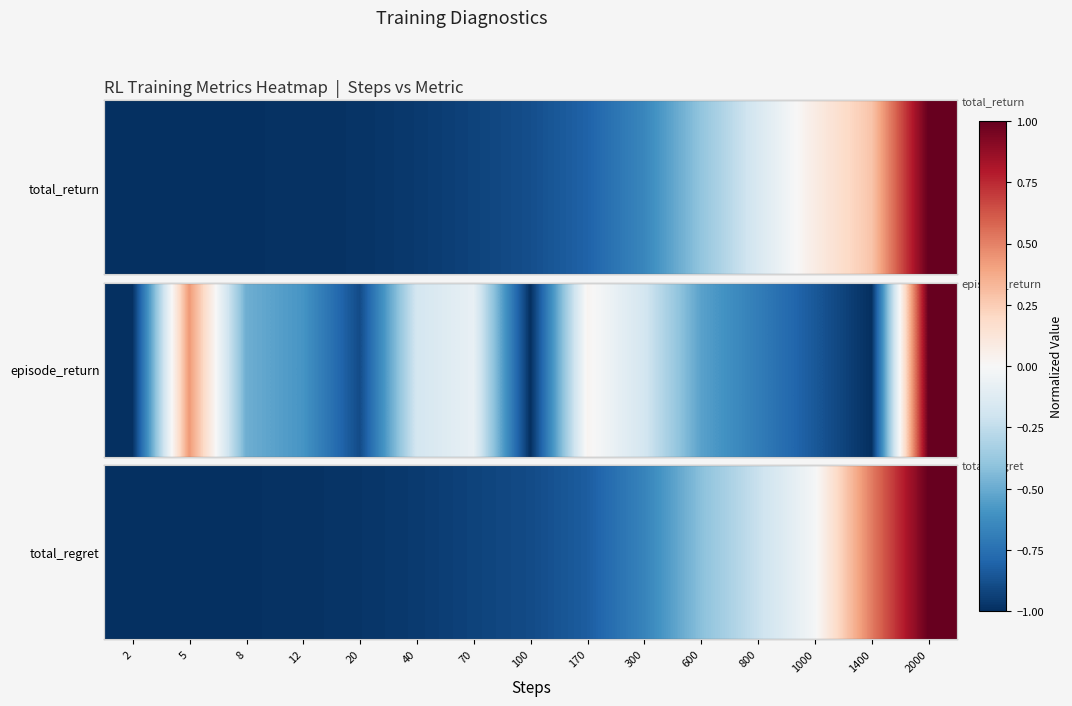

At which label does the data first exceed 0?

1400